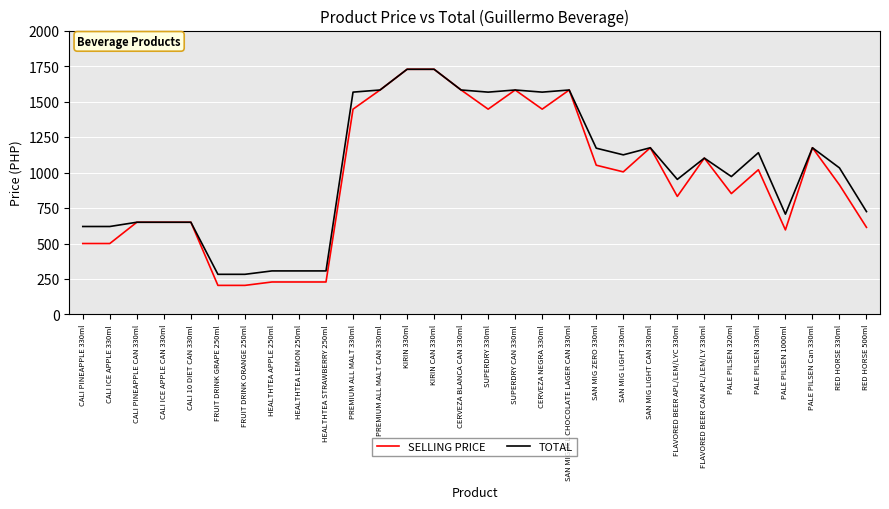

The value of TOTAL at PREMIUM ALL MALT CAN 330ml is 1023. True or false?

False